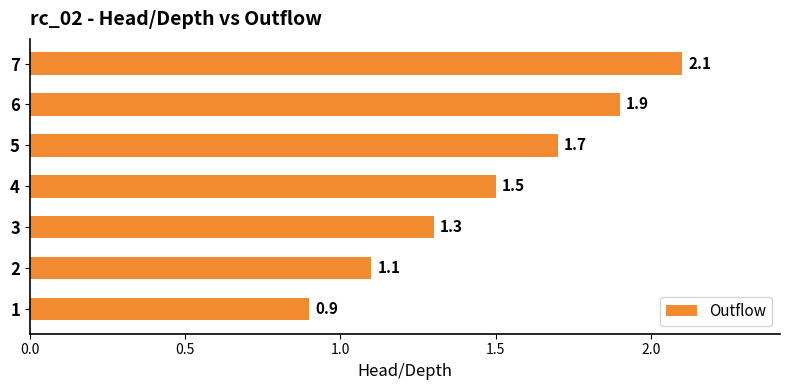

What value does the data have at 1?

0.9